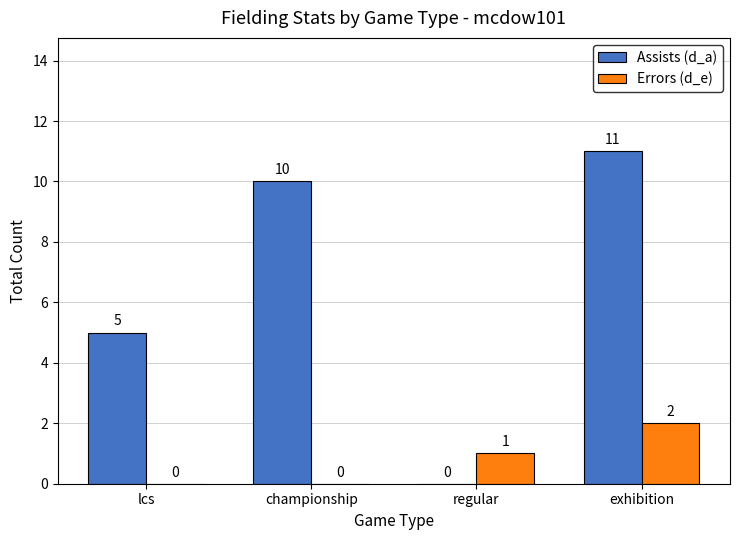

The Errors (d_e) series shows 1 at regular. True or false?

True